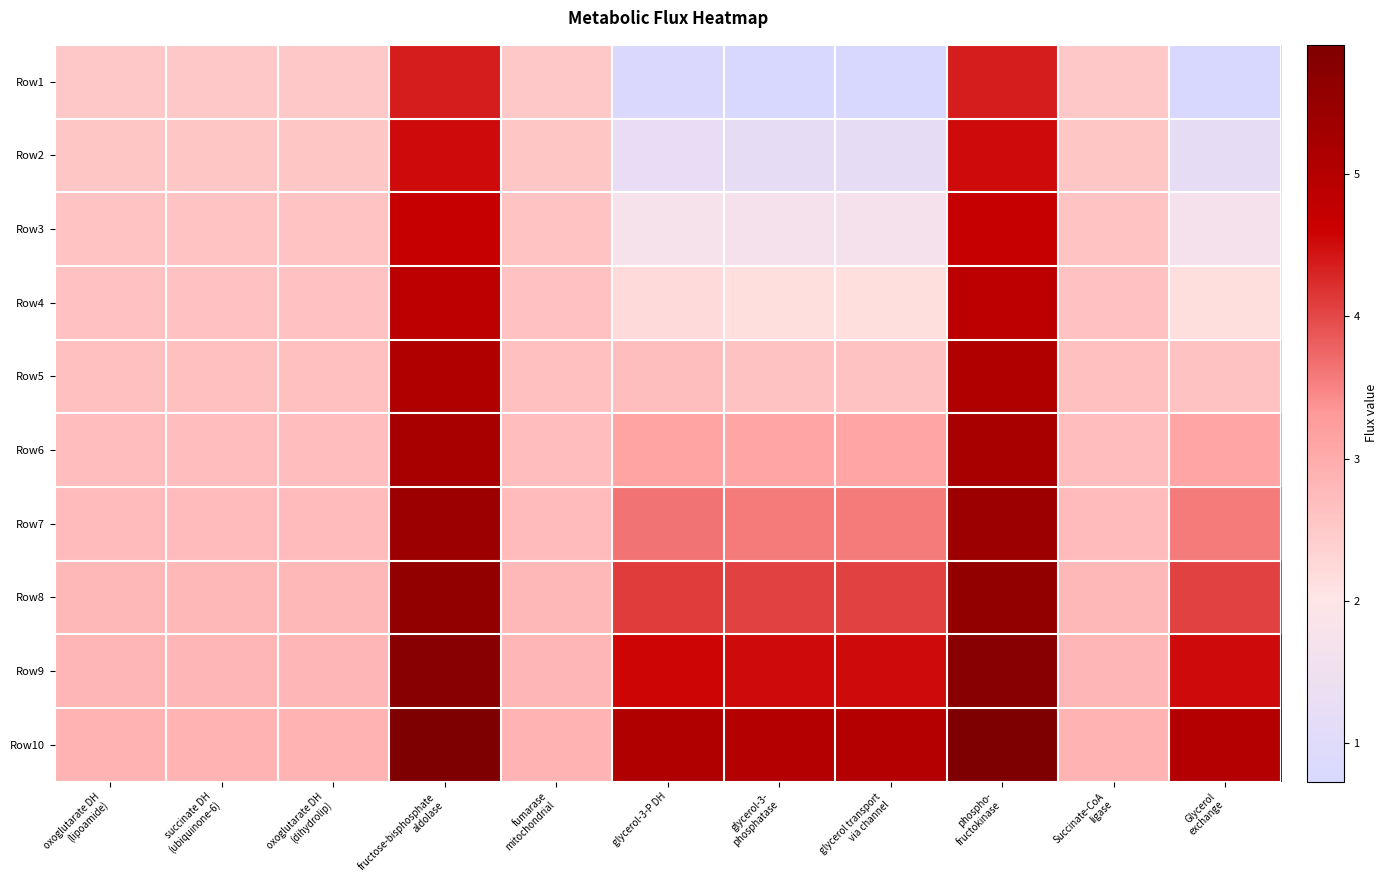

Reading left to right, extract all data points from this chart.

Row1: oxoglutarate DH
(lipoamide)=2.5	succinate DH
(ubiquinone-6)=2.5	oxoglutarate DH
(dihydrolip)=2.5	fructose-bisphosphate
aldolase=4.4	fumarase
mitochondrial=2.5	glycerol-3-P DH=0.8	glycerol-3-
phosphatase=0.7	glycerol transport
via channel=0.7	phospho-
fructokinase=4.4	Succinate-CoA
ligase=2.5	Glycerol
exchange=0.7
Row2: oxoglutarate DH
(lipoamide)=2.6	succinate DH
(ubiquinone-6)=2.6	oxoglutarate DH
(dihydrolip)=2.6	fructose-bisphosphate
aldolase=4.5	fumarase
mitochondrial=2.6	glycerol-3-P DH=1.3	glycerol-3-
phosphatase=1.2	glycerol transport
via channel=1.2	phospho-
fructokinase=4.5	Succinate-CoA
ligase=2.6	Glycerol
exchange=1.2
Row3: oxoglutarate DH
(lipoamide)=2.6	succinate DH
(ubiquinone-6)=2.6	oxoglutarate DH
(dihydrolip)=2.6	fructose-bisphosphate
aldolase=4.7	fumarase
mitochondrial=2.6	glycerol-3-P DH=1.7	glycerol-3-
phosphatase=1.7	glycerol transport
via channel=1.7	phospho-
fructokinase=4.7	Succinate-CoA
ligase=2.6	Glycerol
exchange=1.7
Row4: oxoglutarate DH
(lipoamide)=2.6	succinate DH
(ubiquinone-6)=2.6	oxoglutarate DH
(dihydrolip)=2.6	fructose-bisphosphate
aldolase=4.9	fumarase
mitochondrial=2.6	glycerol-3-P DH=2.2	glycerol-3-
phosphatase=2.2	glycerol transport
via channel=2.1	phospho-
fructokinase=4.9	Succinate-CoA
ligase=2.6	Glycerol
exchange=2.2
Row5: oxoglutarate DH
(lipoamide)=2.7	succinate DH
(ubiquinone-6)=2.7	oxoglutarate DH
(dihydrolip)=2.7	fructose-bisphosphate
aldolase=5.0	fumarase
mitochondrial=2.7	glycerol-3-P DH=2.7	glycerol-3-
phosphatase=2.6	glycerol transport
via channel=2.6	phospho-
fructokinase=5.0	Succinate-CoA
ligase=2.7	Glycerol
exchange=2.6
Row6: oxoglutarate DH
(lipoamide)=2.7	succinate DH
(ubiquinone-6)=2.7	oxoglutarate DH
(dihydrolip)=2.7	fructose-bisphosphate
aldolase=5.2	fumarase
mitochondrial=2.7	glycerol-3-P DH=3.2	glycerol-3-
phosphatase=3.1	glycerol transport
via channel=3.1	phospho-
fructokinase=5.2	Succinate-CoA
ligase=2.7	Glycerol
exchange=3.1
Row7: oxoglutarate DH
(lipoamide)=2.7	succinate DH
(ubiquinone-6)=2.7	oxoglutarate DH
(dihydrolip)=2.7	fructose-bisphosphate
aldolase=5.4	fumarase
mitochondrial=2.7	glycerol-3-P DH=3.6	glycerol-3-
phosphatase=3.6	glycerol transport
via channel=3.6	phospho-
fructokinase=5.4	Succinate-CoA
ligase=2.7	Glycerol
exchange=3.6
Row8: oxoglutarate DH
(lipoamide)=2.8	succinate DH
(ubiquinone-6)=2.8	oxoglutarate DH
(dihydrolip)=2.8	fructose-bisphosphate
aldolase=5.6	fumarase
mitochondrial=2.8	glycerol-3-P DH=4.1	glycerol-3-
phosphatase=4.1	glycerol transport
via channel=4.0	phospho-
fructokinase=5.6	Succinate-CoA
ligase=2.8	Glycerol
exchange=4.1
Row9: oxoglutarate DH
(lipoamide)=2.8	succinate DH
(ubiquinone-6)=2.8	oxoglutarate DH
(dihydrolip)=2.8	fructose-bisphosphate
aldolase=5.7	fumarase
mitochondrial=2.8	glycerol-3-P DH=4.6	glycerol-3-
phosphatase=4.5	glycerol transport
via channel=4.5	phospho-
fructokinase=5.7	Succinate-CoA
ligase=2.8	Glycerol
exchange=4.5
Row10: oxoglutarate DH
(lipoamide)=2.9	succinate DH
(ubiquinone-6)=2.9	oxoglutarate DH
(dihydrolip)=2.9	fructose-bisphosphate
aldolase=5.9	fumarase
mitochondrial=2.9	glycerol-3-P DH=5.0	glycerol-3-
phosphatase=5.0	glycerol transport
via channel=5.0	phospho-
fructokinase=5.9	Succinate-CoA
ligase=2.9	Glycerol
exchange=5.0